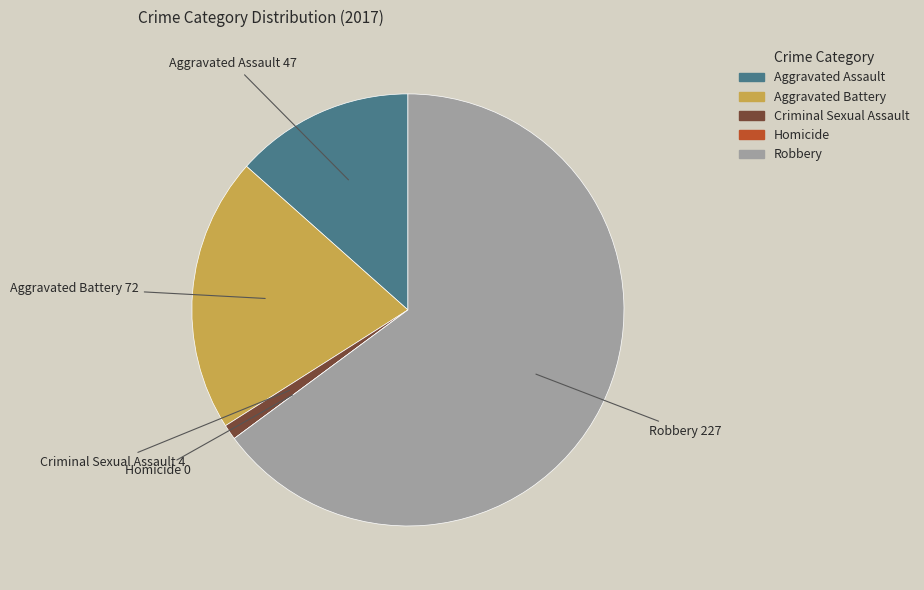

Which category has the biggest portion of the pie?

Robbery